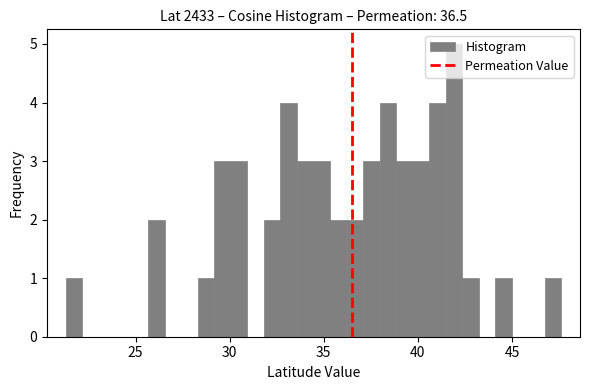

Around what value on the x-axis is the tallest bar? Give the approximate position of its centre, as read against the axis.

42.0